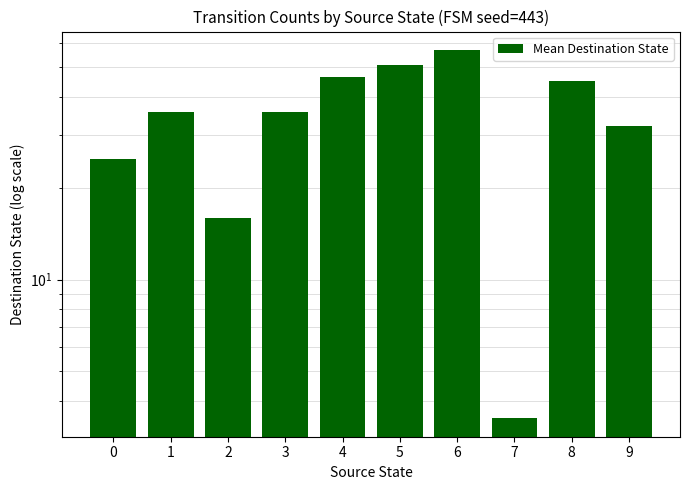

Rank the categories by value from highest to lowest.

6, 5, 4, 8, 1, 3, 9, 0, 2, 7